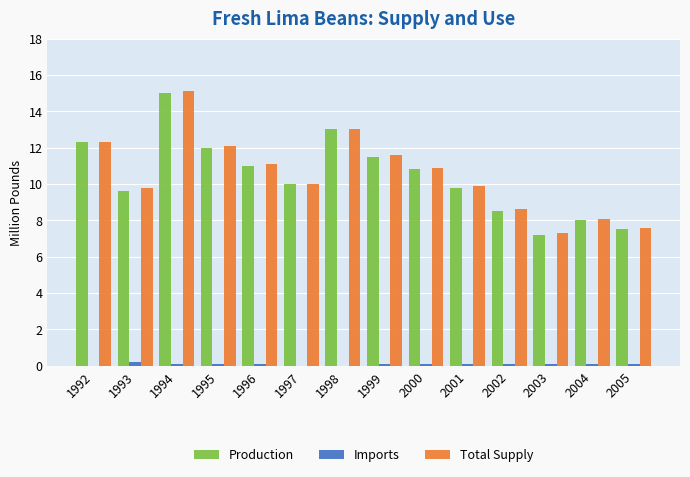

What is the sum of all Imports values?

1.2